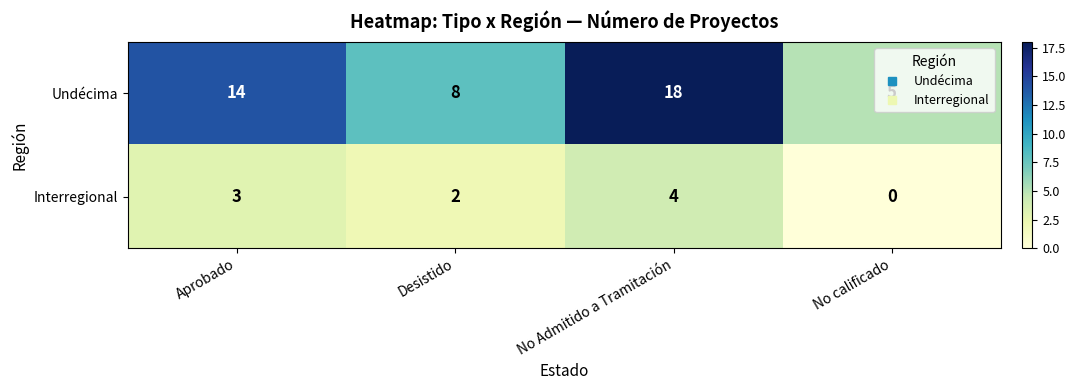

Read the Undécima value at No calificado.

5